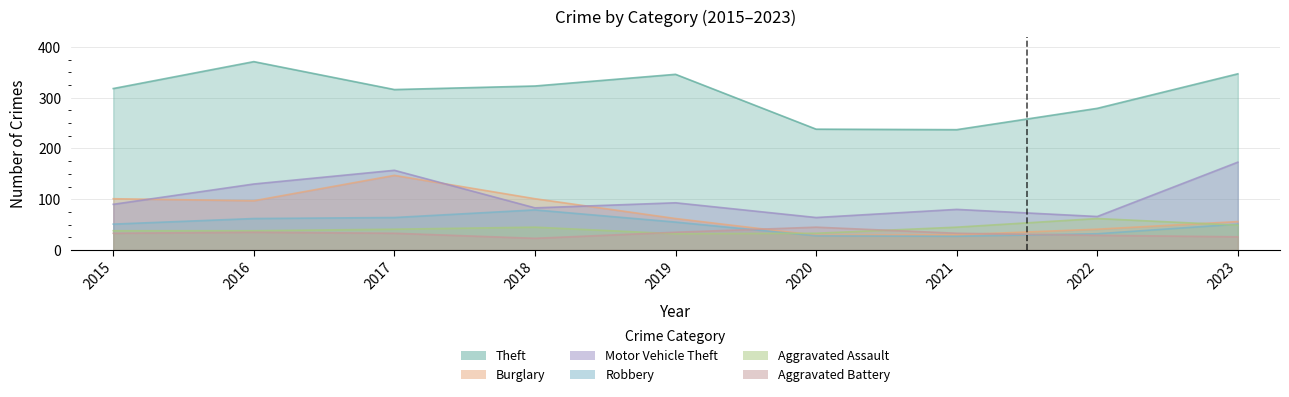

What is the greatest value displayed?

371